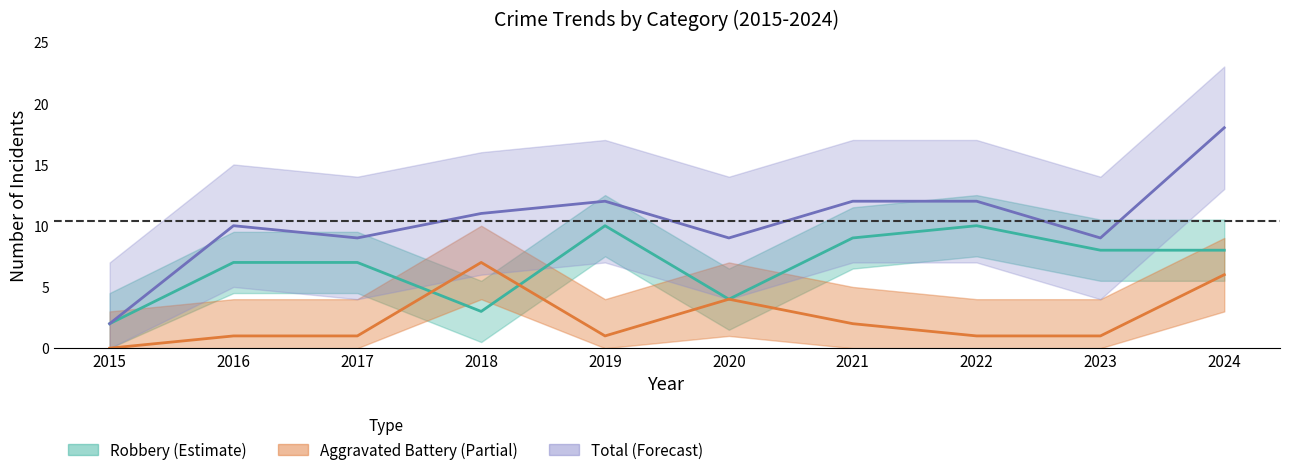

What is the total value across all series at 2017?

17